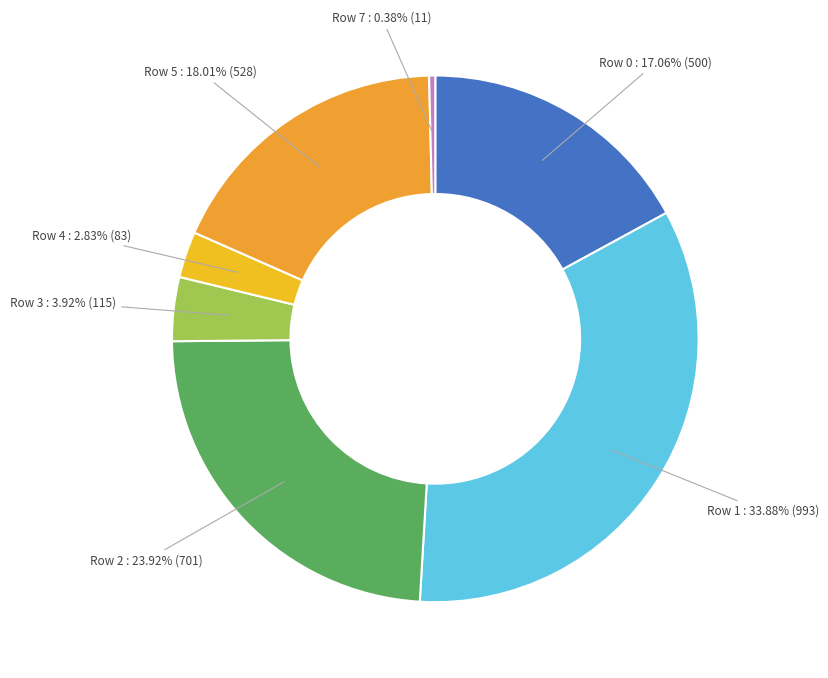

To the nearest percent, what is the average slice percentage?

14%